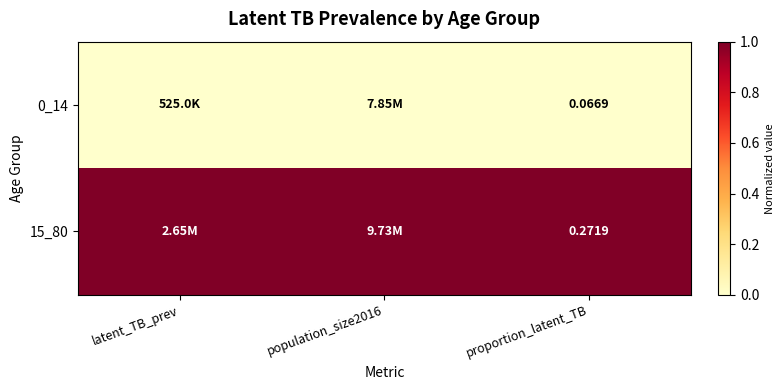

What is the difference between the highest and lowest values at latent_TB_prev?

1